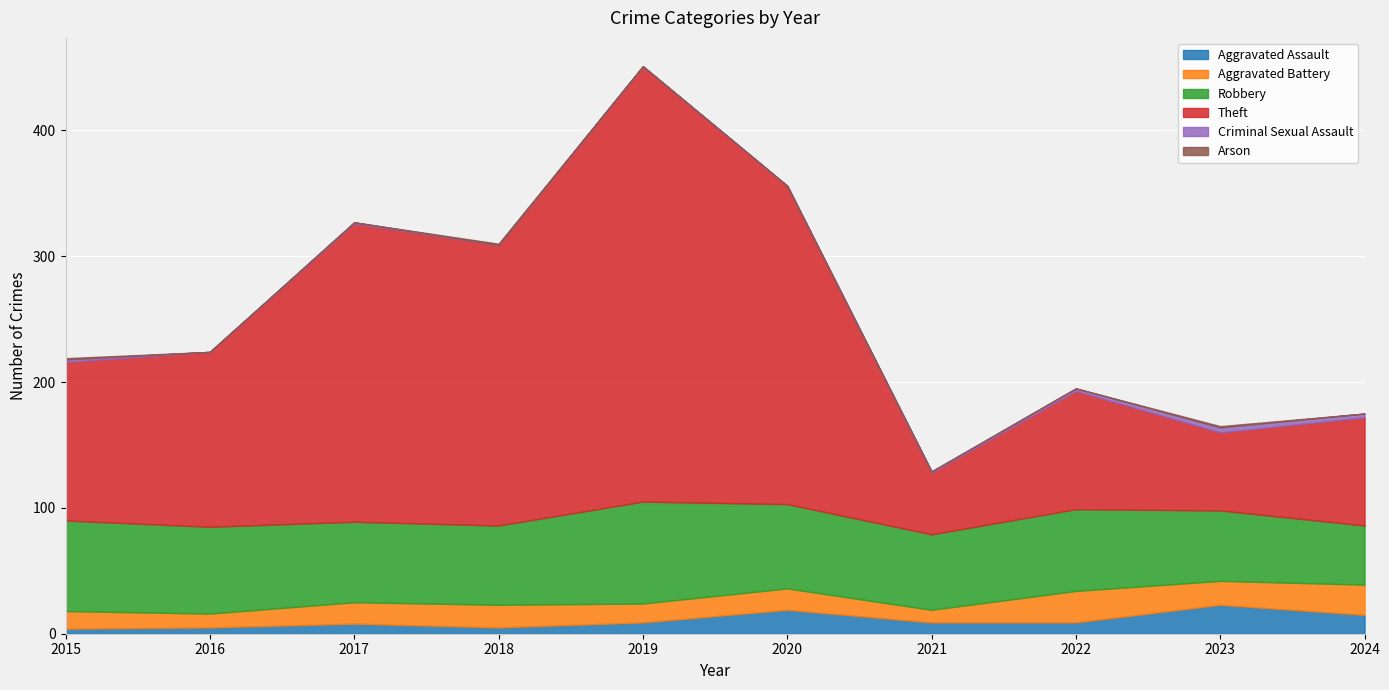

True or false: Theft and Aggravated Assault cross at least once.

False